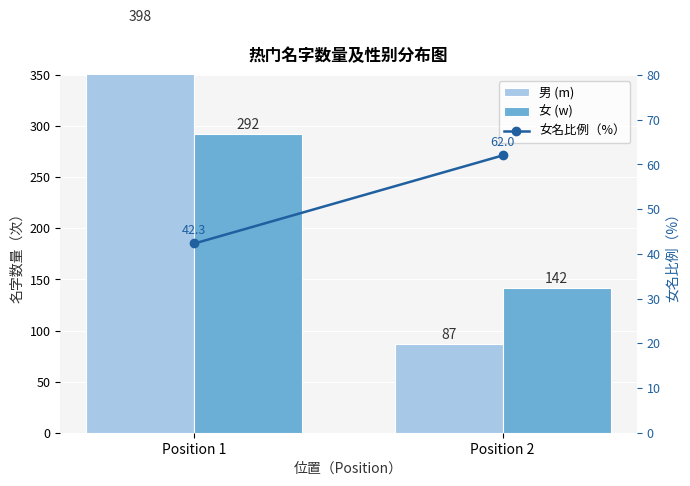

What is the difference between the maximum and minimum values in the 女 (w) series?

150.0